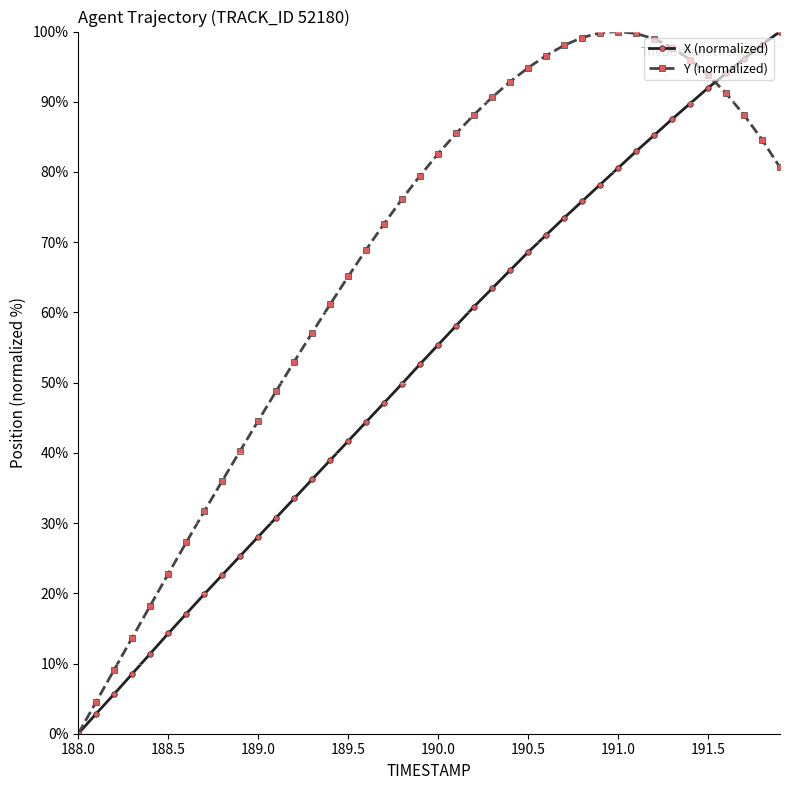

What is the value of the X (normalized) point at the 14th from the left?

36.2